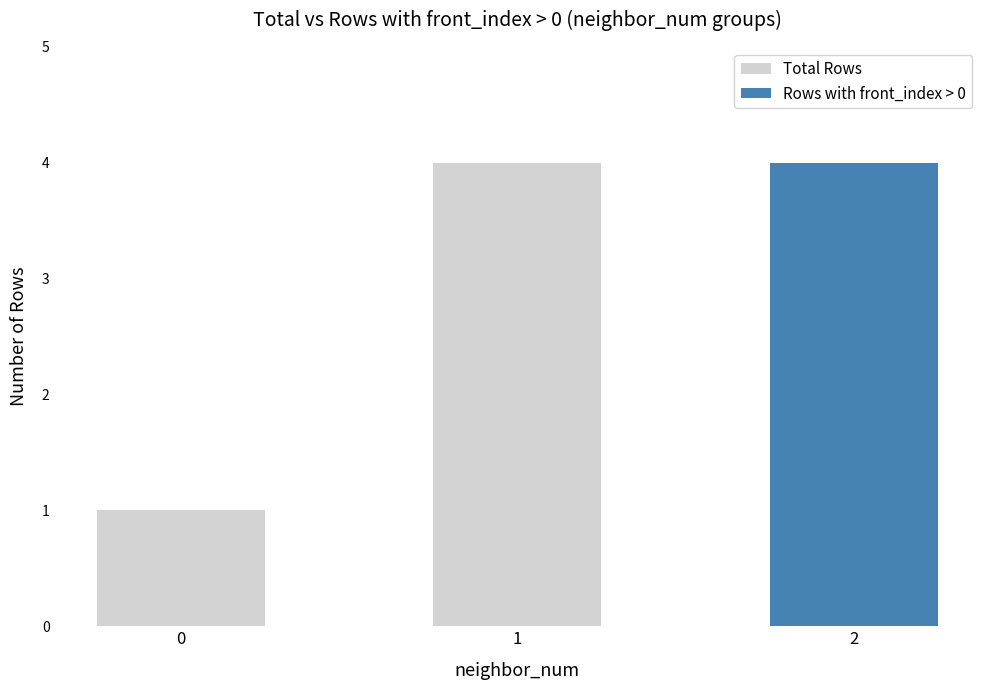

What is the difference between the Total Rows values at 2 and 0?

3